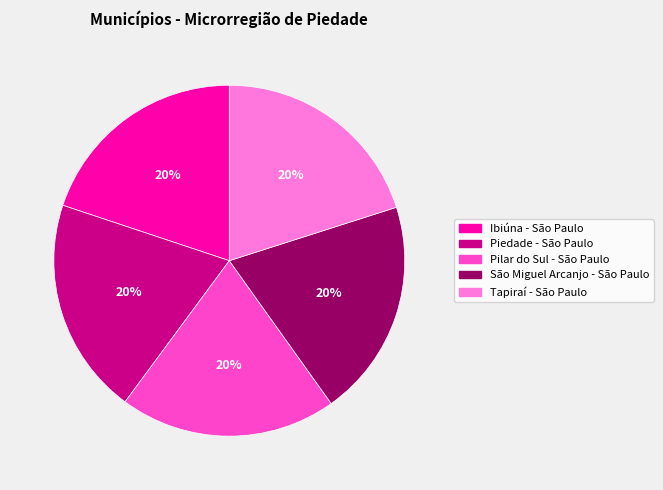

To the nearest percent, what is the average slice percentage?

20%